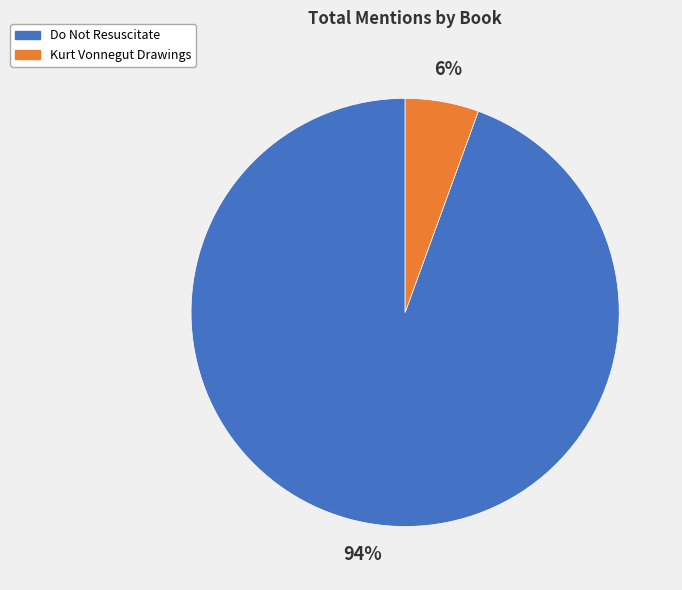

What is the largest slice in the pie chart?

Do Not Resuscitate